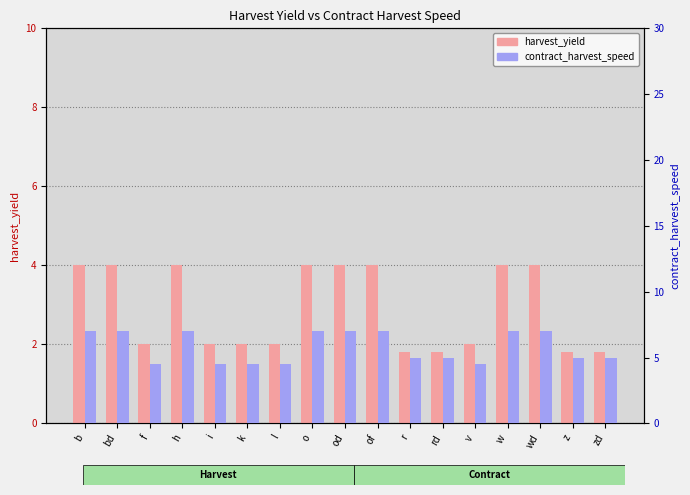

What is the label of the 9th bar from the left?

od